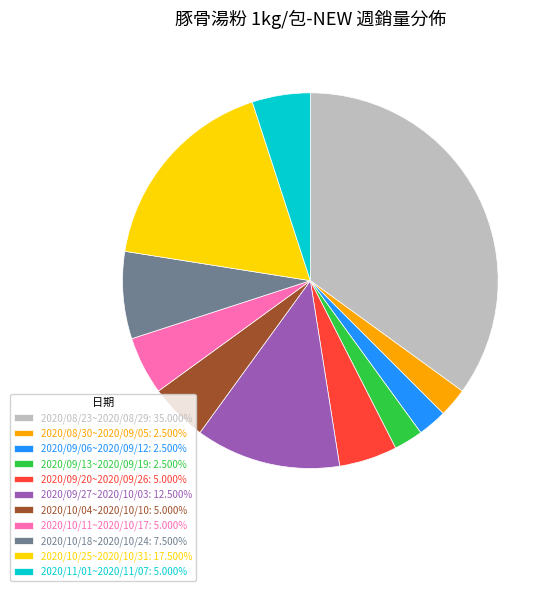

True or false: 2020/08/30~2020/09/05 accounts for 2% of the total.

True